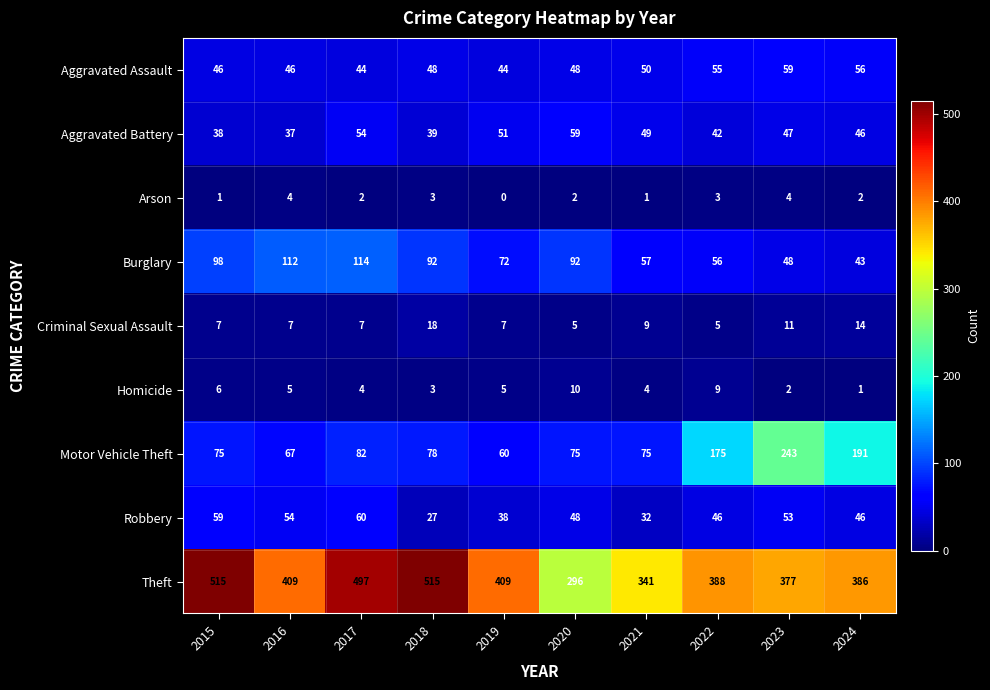

At 2021, list the series in order from largest to smallest.

Theft, Motor Vehicle Theft, Burglary, Aggravated Assault, Aggravated Battery, Robbery, Criminal Sexual Assault, Homicide, Arson